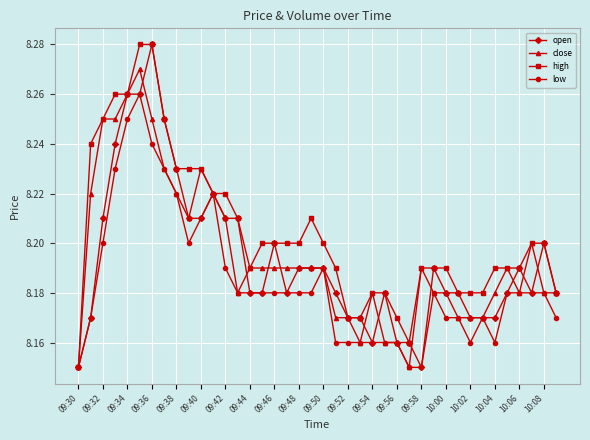

Which series has the largest total across all categories?

high